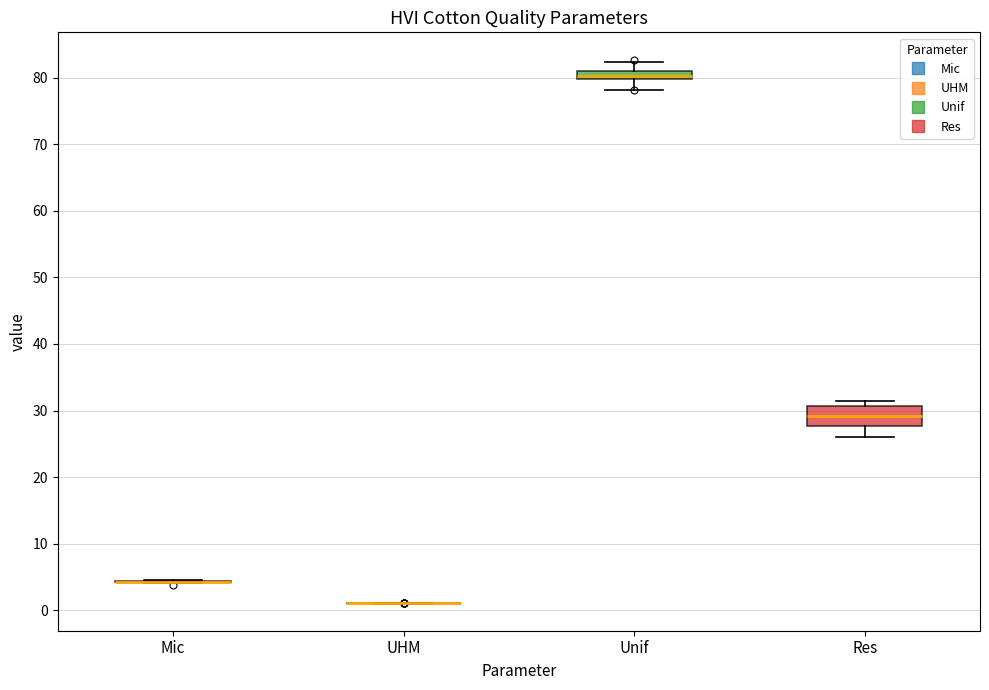

Where does the upper whisker of the box for Unif end on the y-axis? The values are not printed on the chart, so give them approximately, as read against the axis.

82